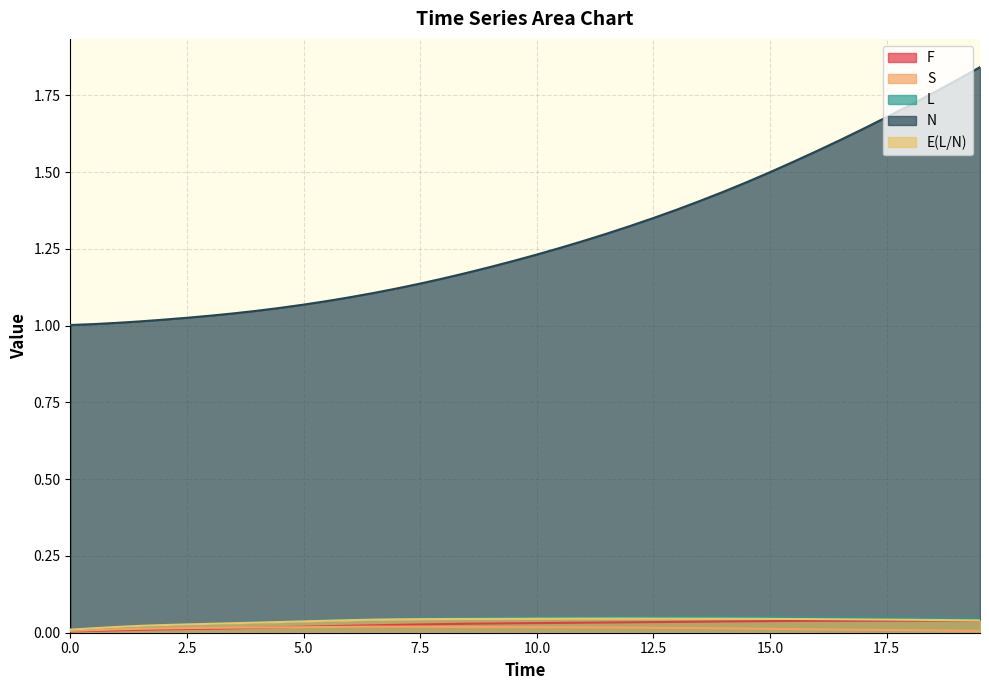

What is the spread (max minus min) of values at 3.0?

1.0